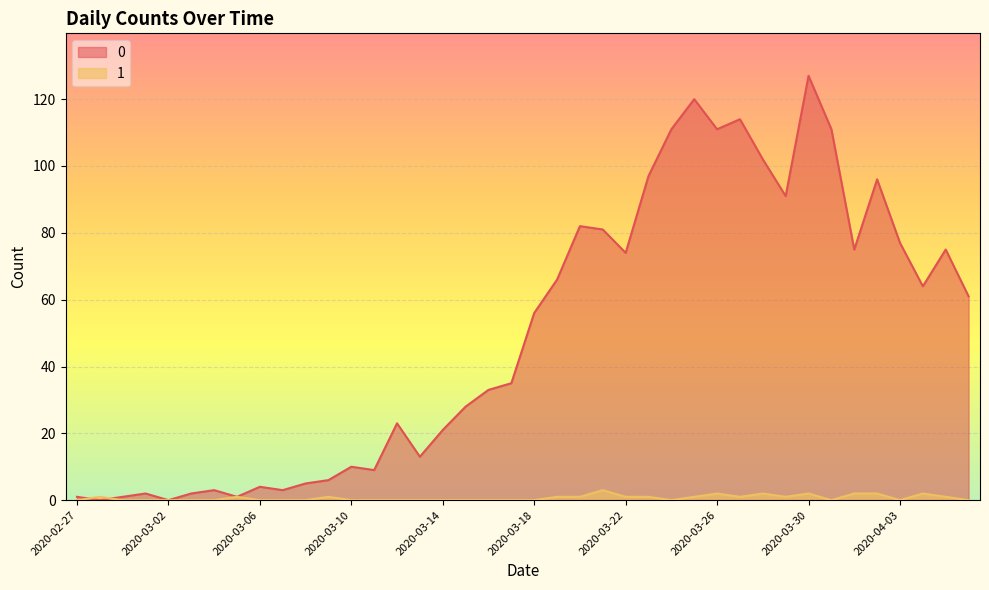

The value of 1 at 2020-03-18 is -2. True or false?

False